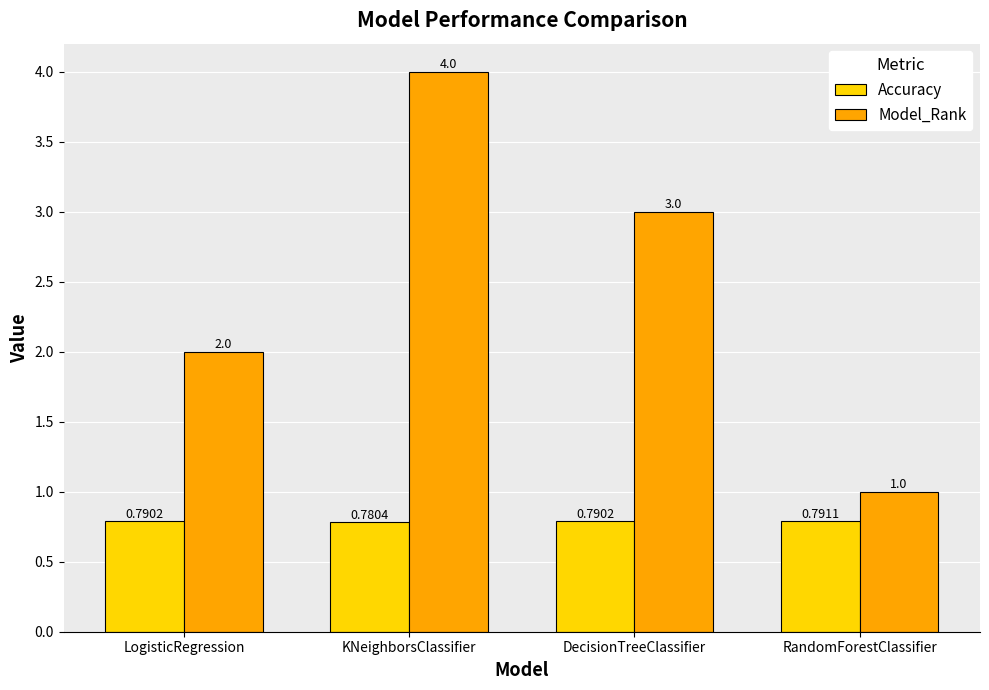

What is the spread (max minus min) of values at KNeighborsClassifier?

3.2